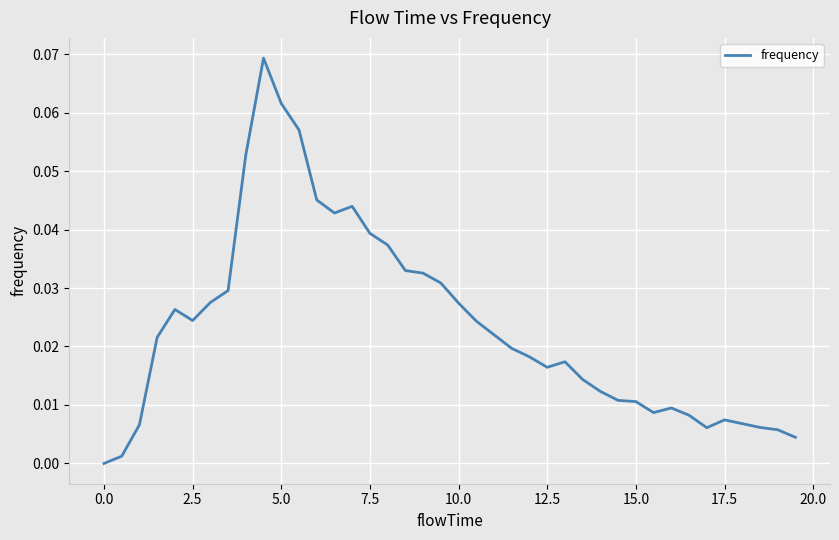

What is the difference between the maximum and minimum values?

0.1